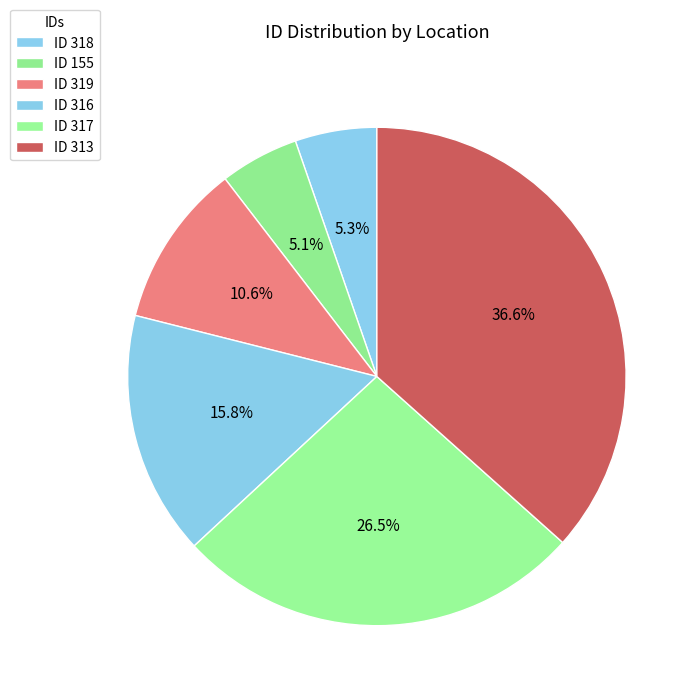

Count the number of slices in the pie.

6